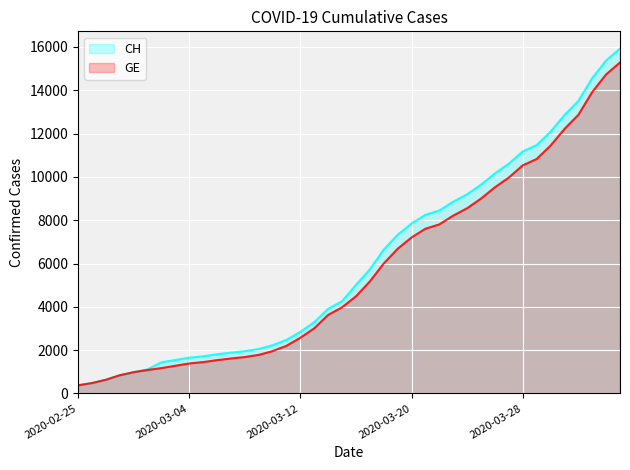

What is the total value across all series at 2020-03-02?

2607